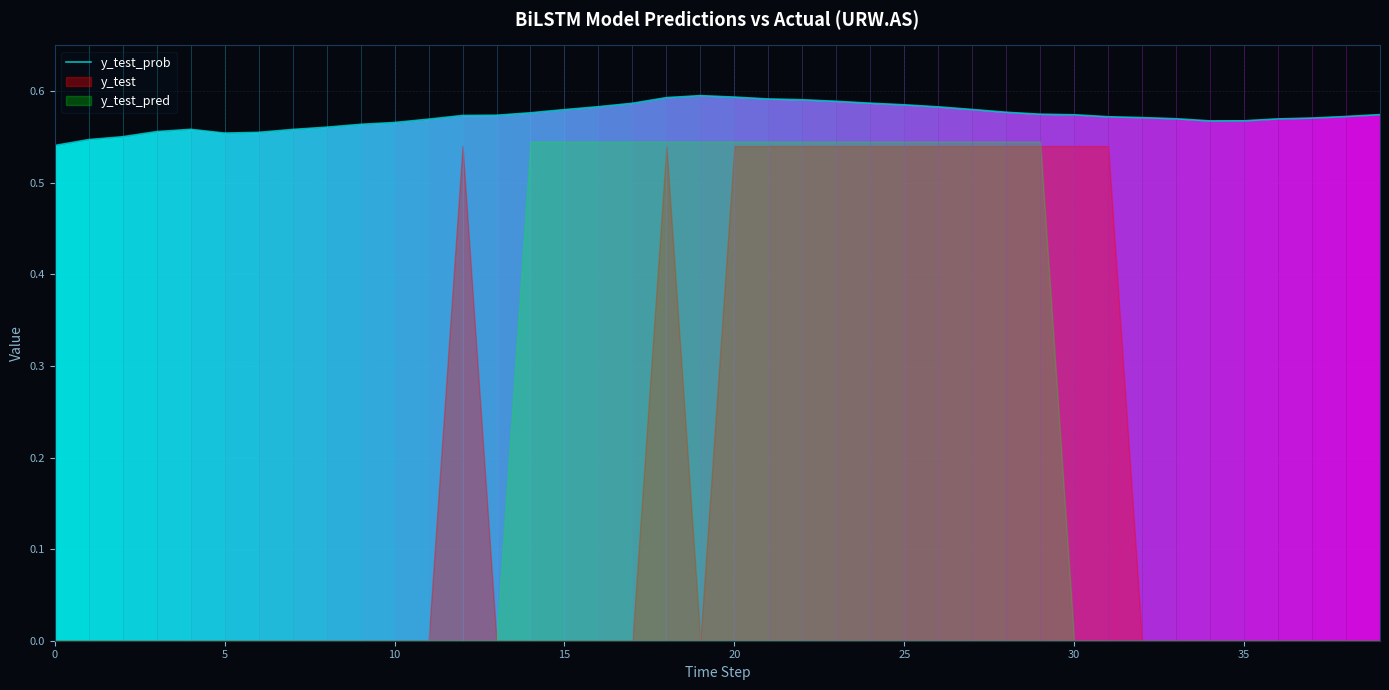

What value does the data have at 27?

0.6